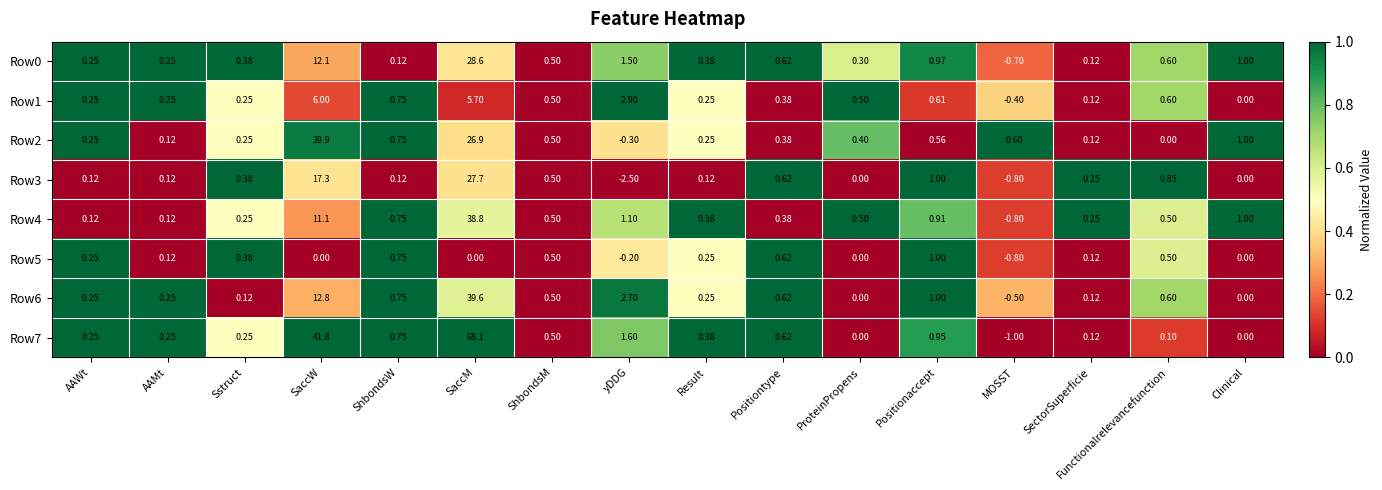

Is the value of Row0 at Sstruct greater than the value of Row3 at ShbondsM?

No